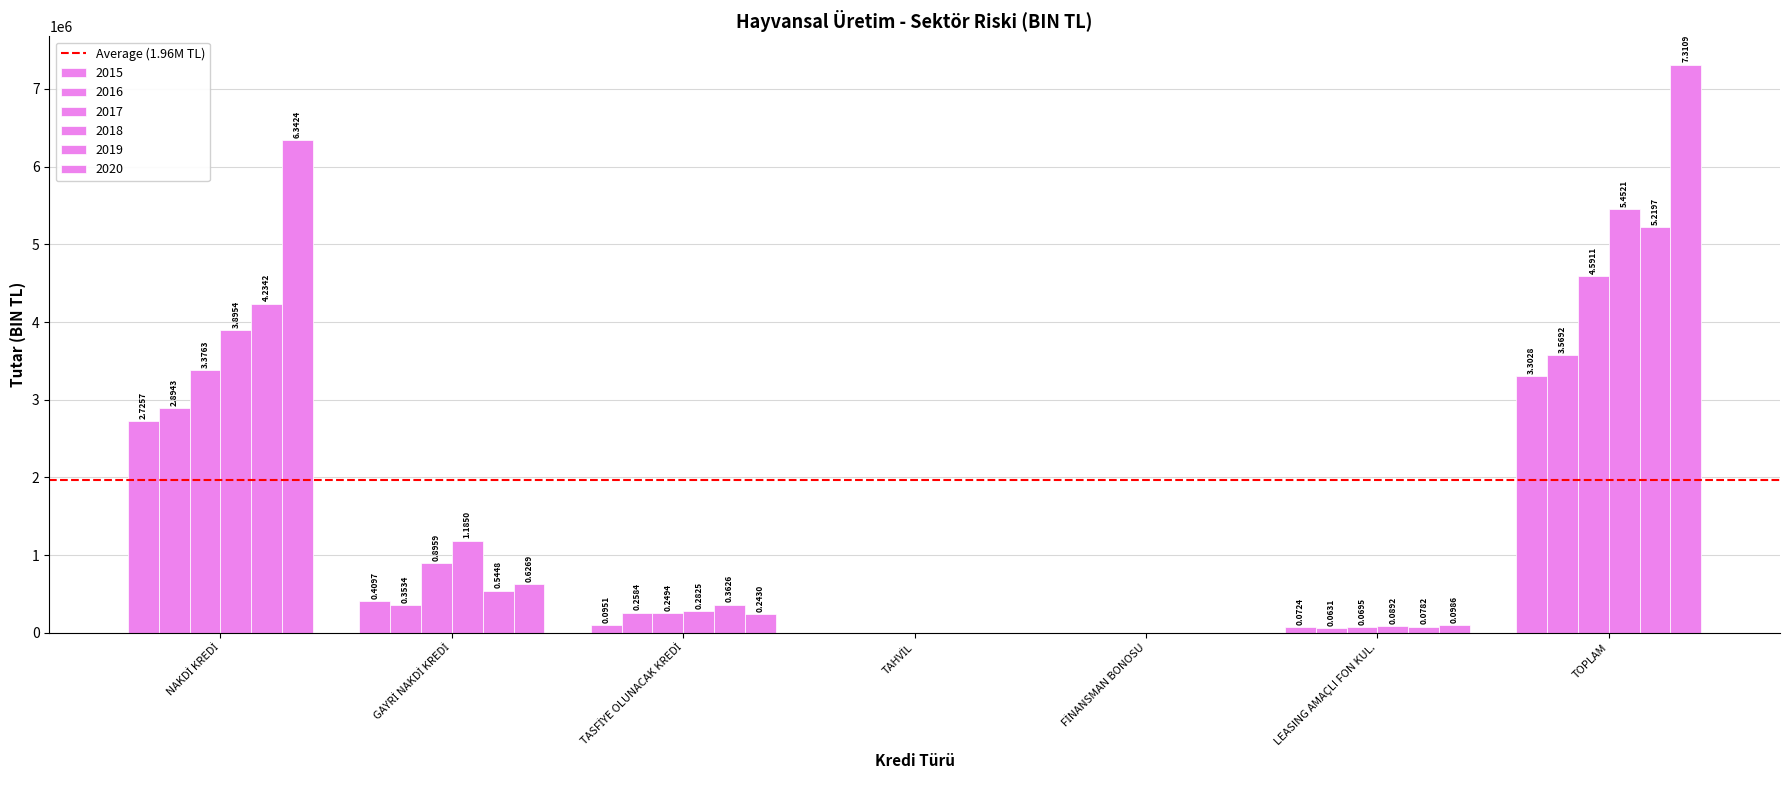

How many groups of bars are there?

7